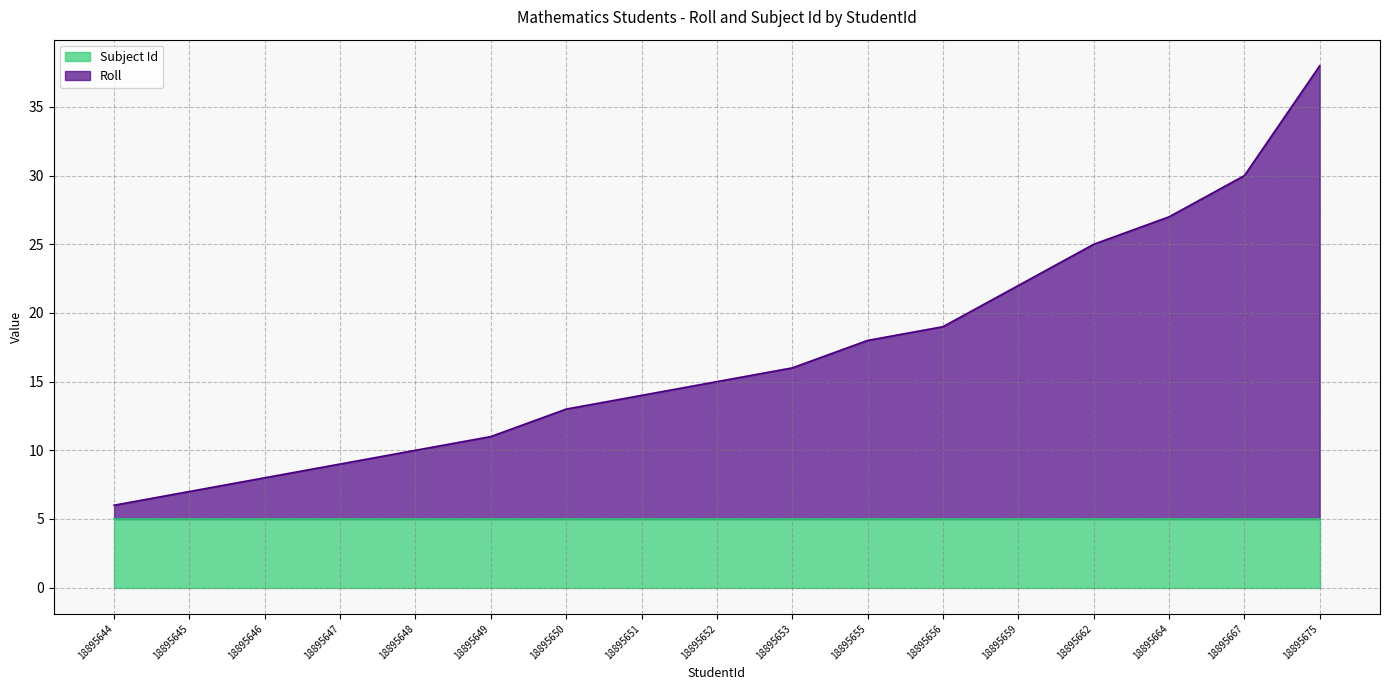

What is the greatest value displayed?

38